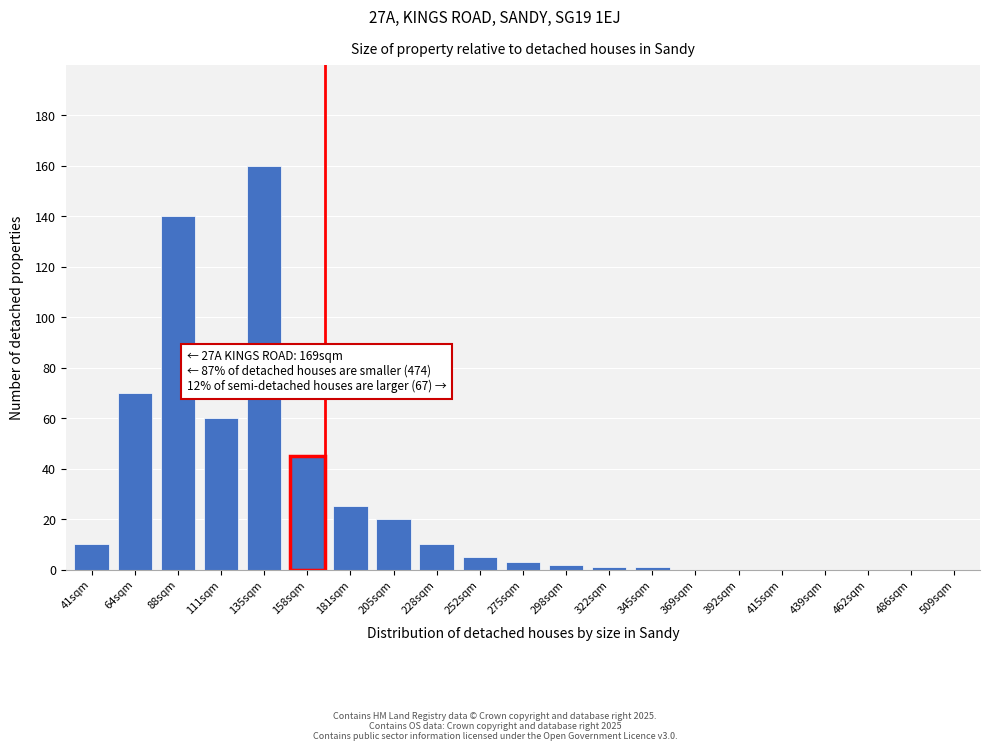

Reading right to left, list all the values displayed in this chart.

509sqm=0	486sqm=0	462sqm=0	439sqm=0	415sqm=0	392sqm=0	369sqm=0	345sqm=1	322sqm=1	298sqm=2	275sqm=3	252sqm=5	228sqm=10	205sqm=20	181sqm=25	158sqm=45	135sqm=160	111sqm=60	88sqm=140	64sqm=70	41sqm=10